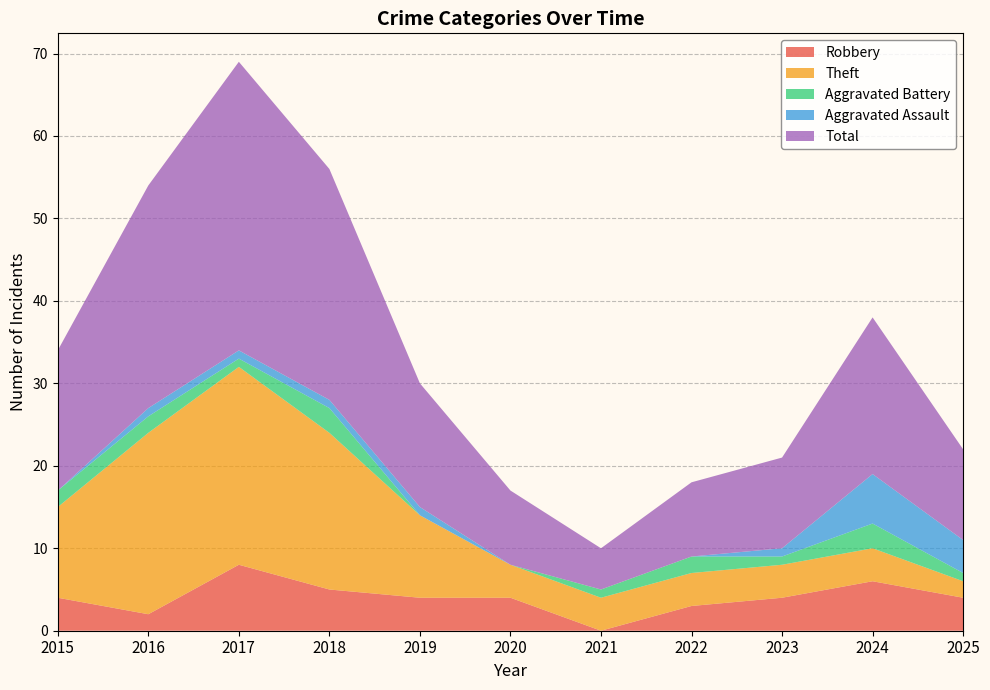

Reading left to right, transcribe all the data shown in this chart.

Robbery: 4	2	8	5	4	4	0	3	4	6	4
Theft: 11	22	24	19	10	4	4	4	4	4	2
Aggravated Battery: 2	2	1	3	0	0	1	2	1	3	1
Aggravated Assault: 0	1	1	1	1	0	0	0	1	6	4
Total: 17	27	35	28	15	9	5	9	11	19	11